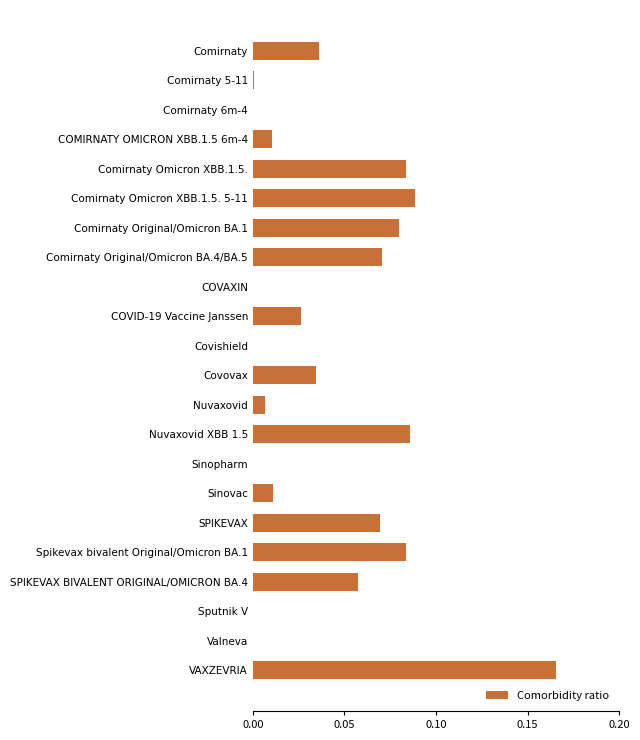

Count the number of categories in the chart.

22